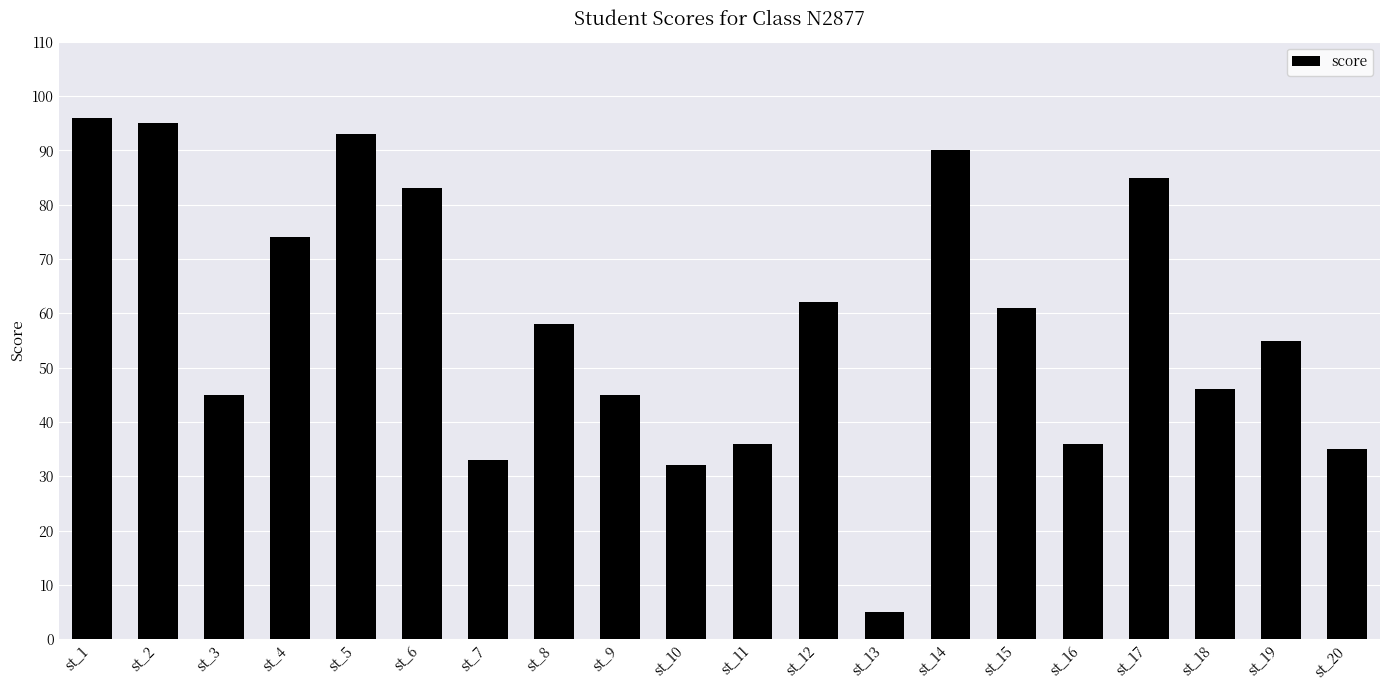

What is the value of the 15th bar from the left?

61